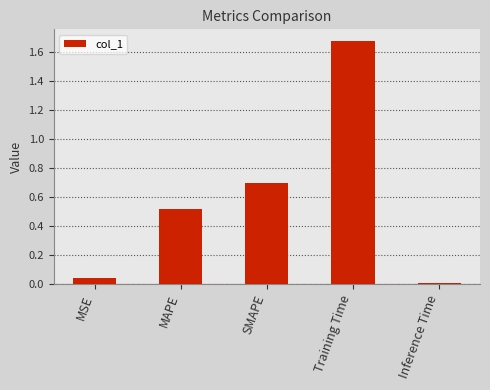

At which category does the chart reach its peak across all series?

Training Time